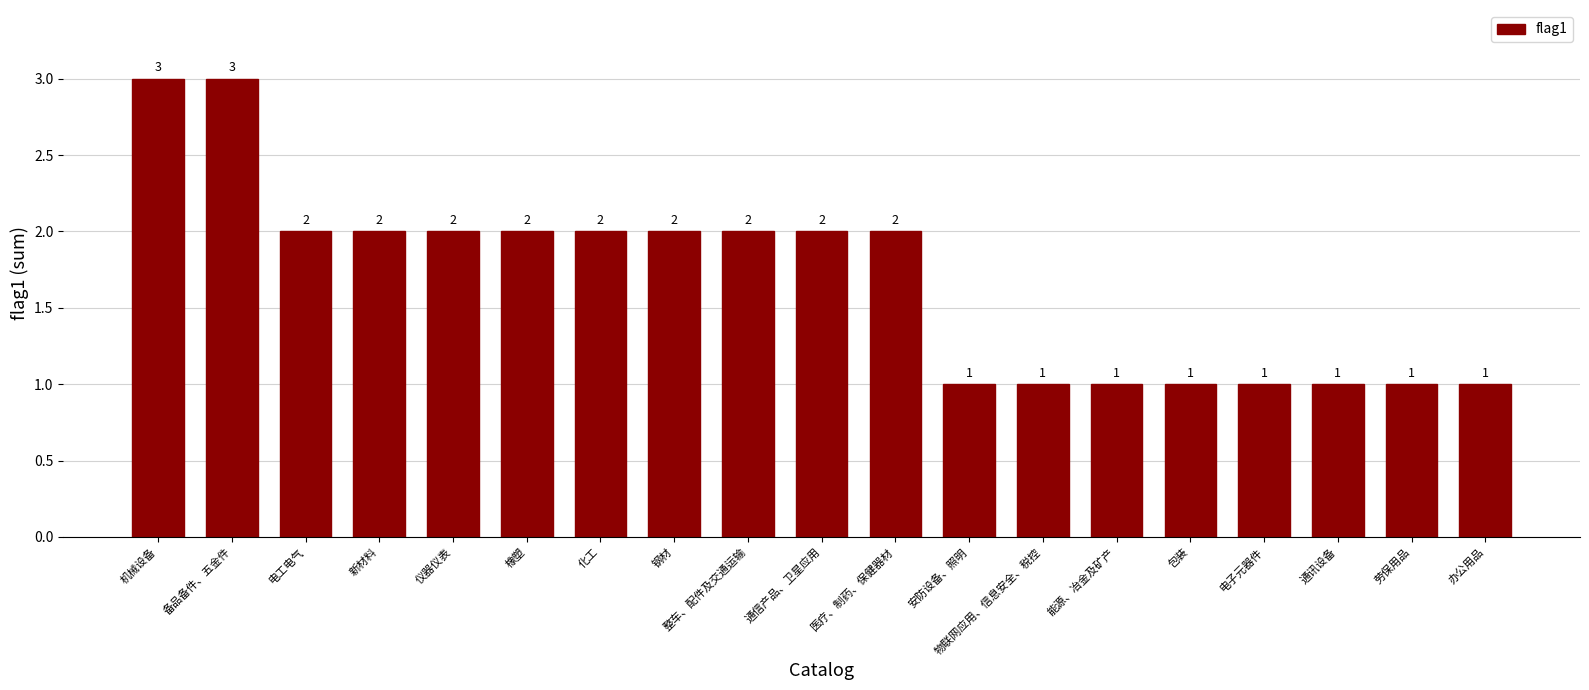

What position from the left is 劳保用品?

18